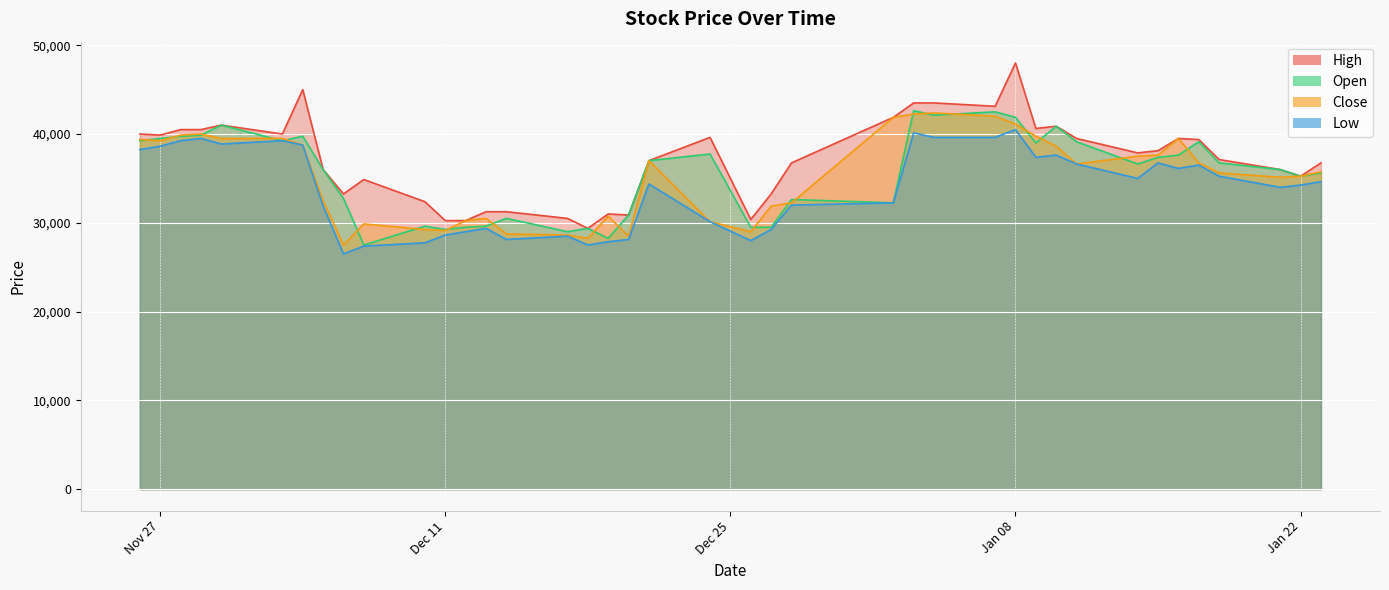

What is the difference between the maximum and second lowest values in the High series?

17750